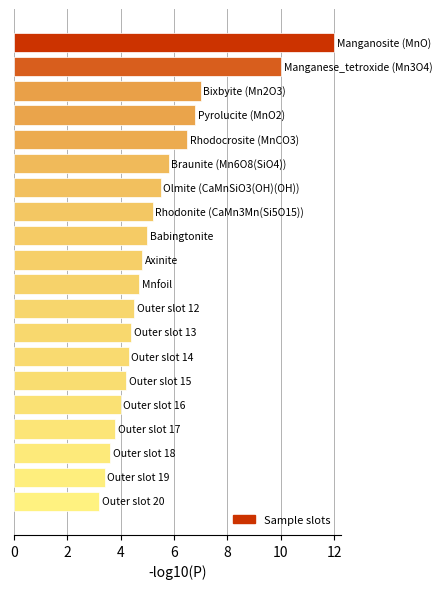

What is the smallest value displayed?

3.2